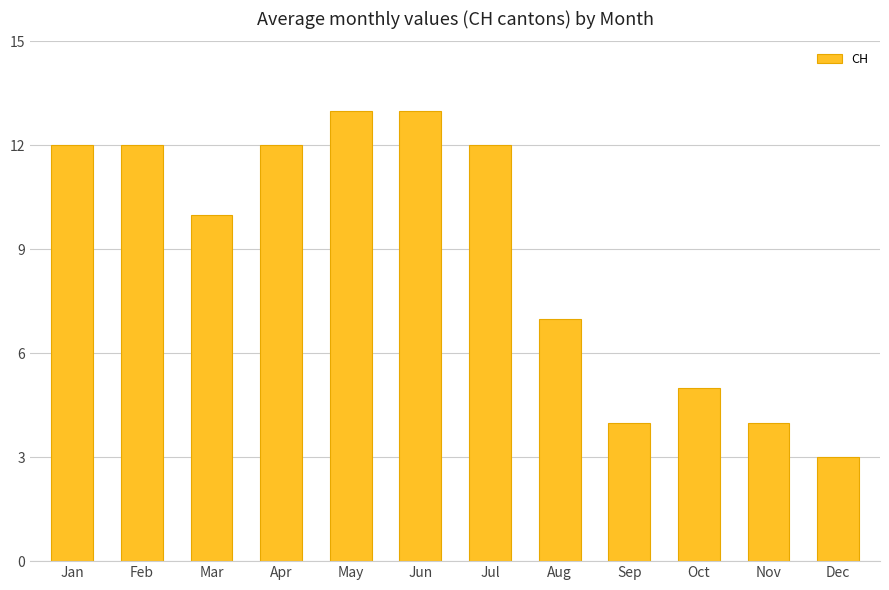

What is the change in value from Mar to Oct?

-5